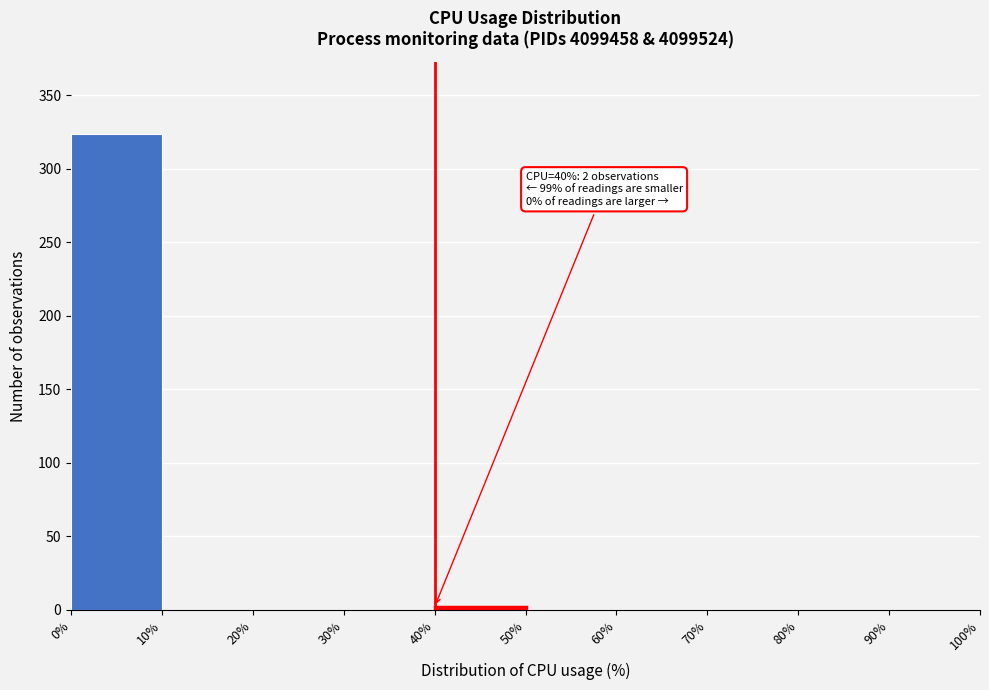

Which range on the x-axis has the tallest bar?

0% to 10%